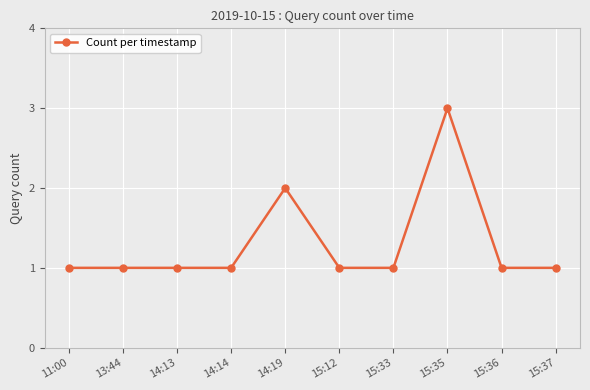

The chart shows a value of 1 at 13:44. True or false?

True